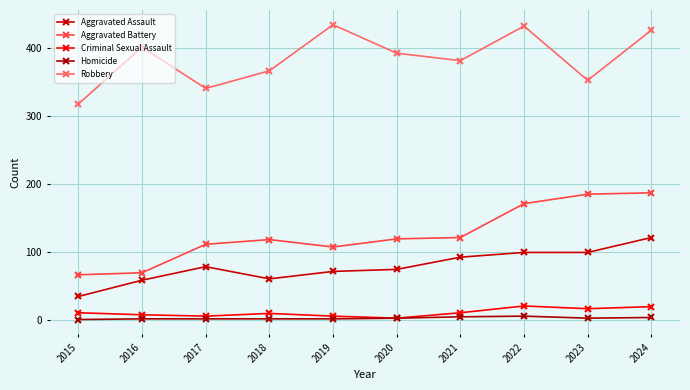

At which category is the sum across all series the highest?

2024